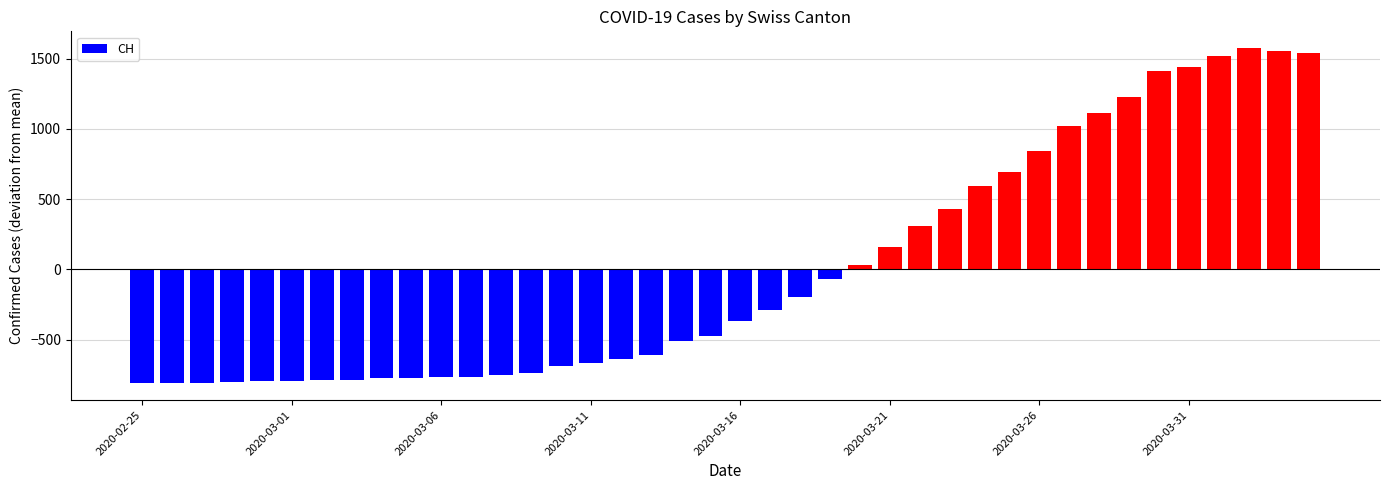

What is the maximum value shown in the chart?

1575.9